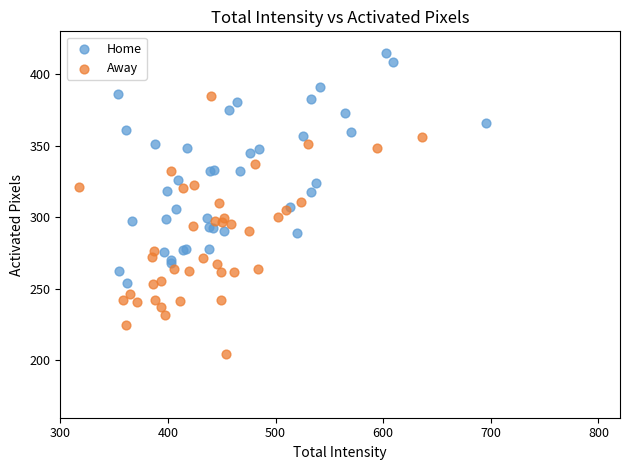

What are all the series names shown in the legend?

Home, Away